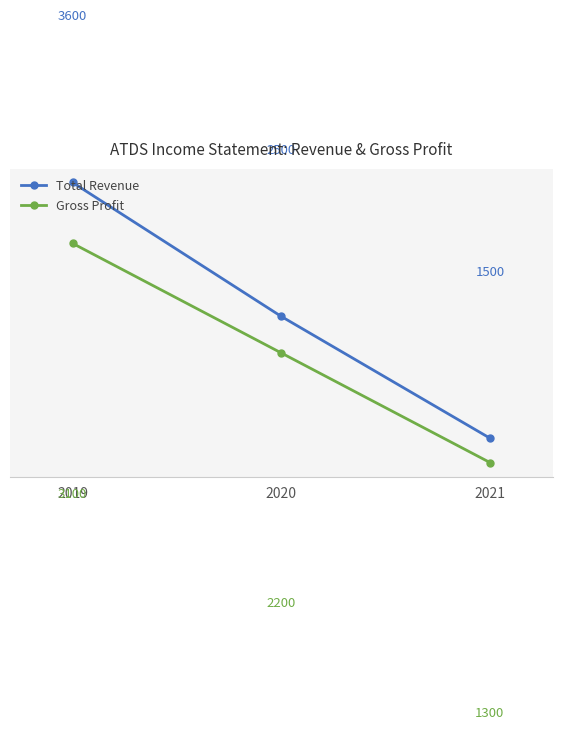

List the labels in order of Total Revenue value, smallest first.

2021, 2020, 2019